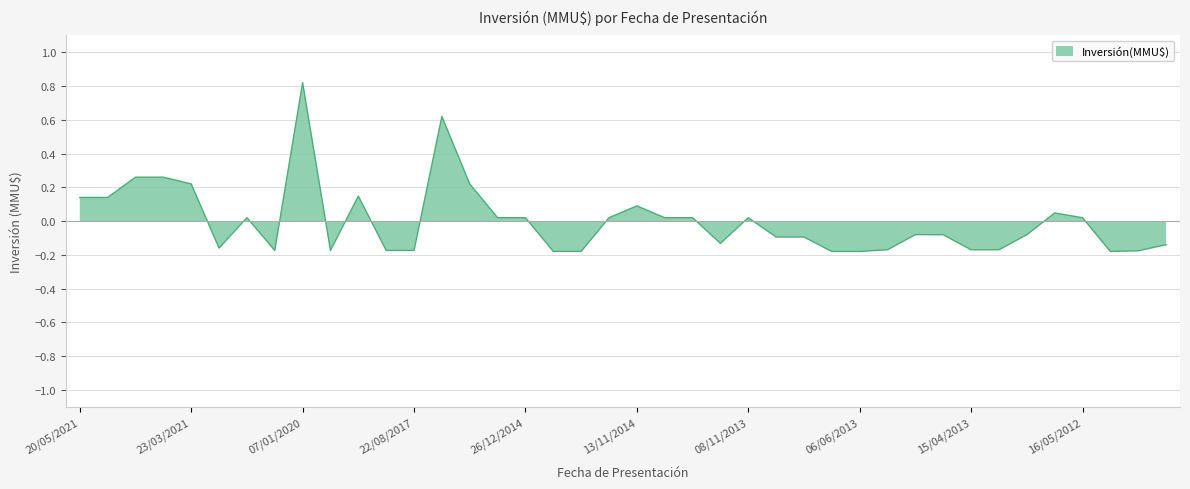

What is the difference between the values at 13/11/2014 and 22/04/2021?

0.2